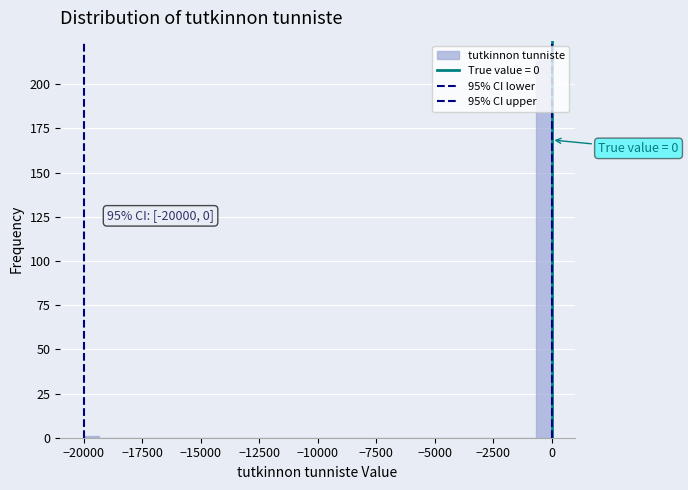

Around what value on the x-axis is the tallest bar? Give the approximate position of its centre, as read against the axis.

-500